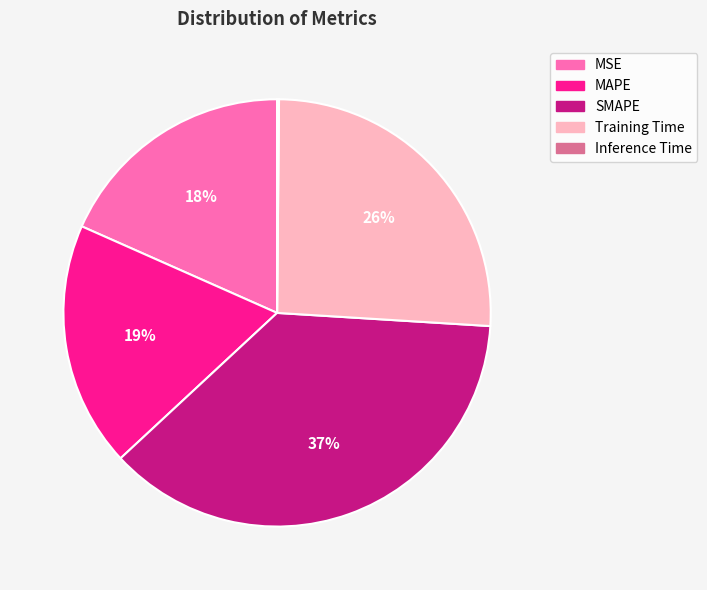

To the nearest percent, what portion does SMAPE represent?

37%